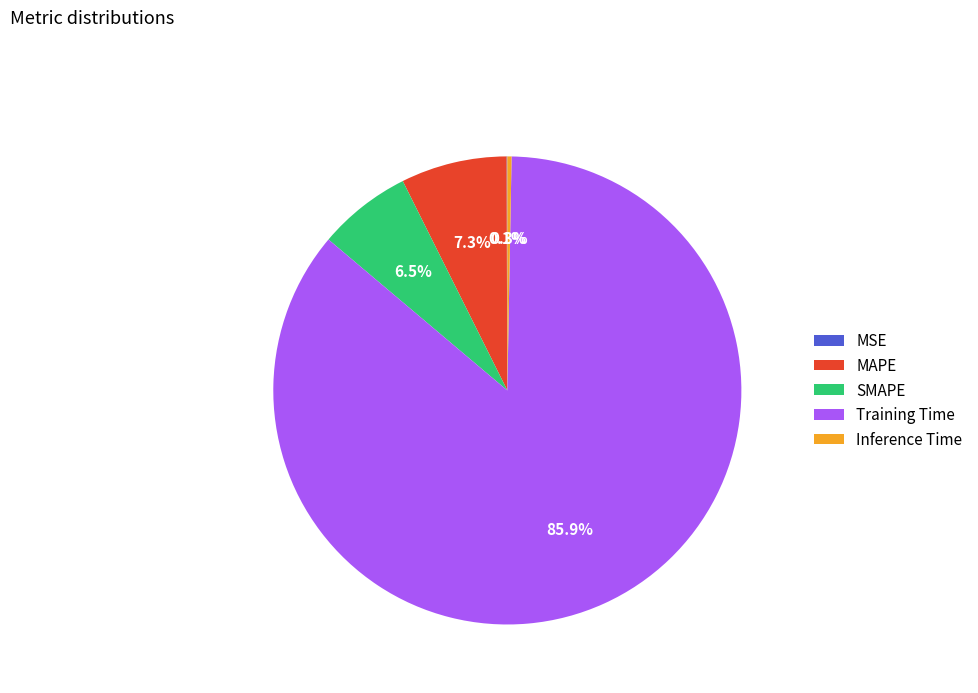

What percentage is the MAPE slice, to the nearest percent?

7%